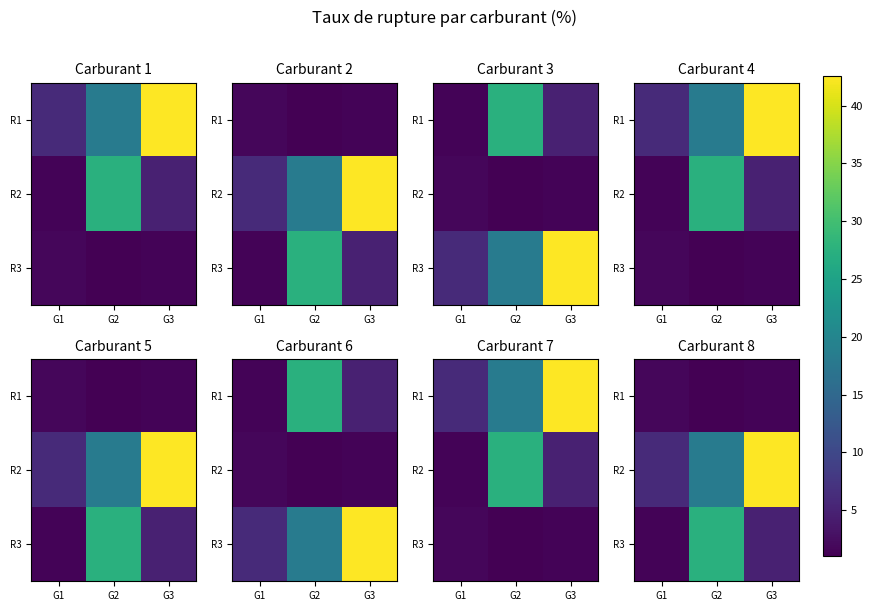

The R2 series shows 42.6 at G3. True or false?

True